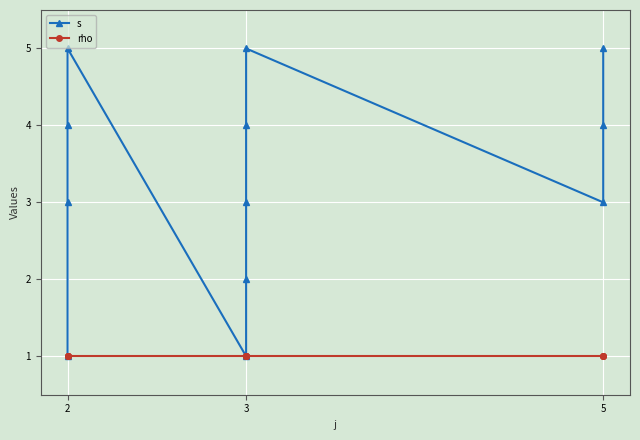

Where is the first local minimum for s?

3